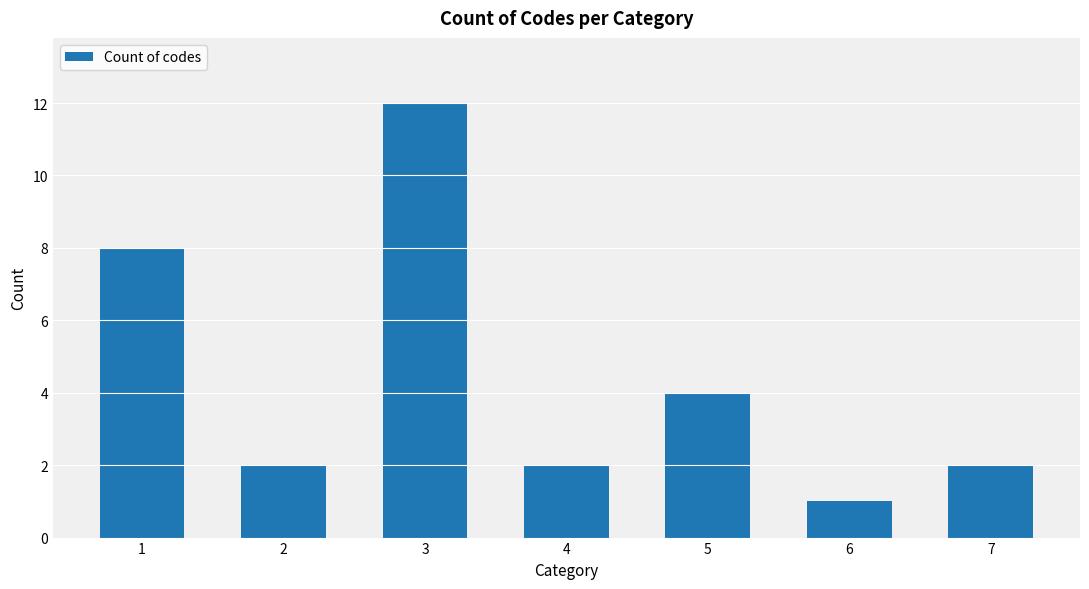

Which label corresponds to the smallest value in the chart?

6